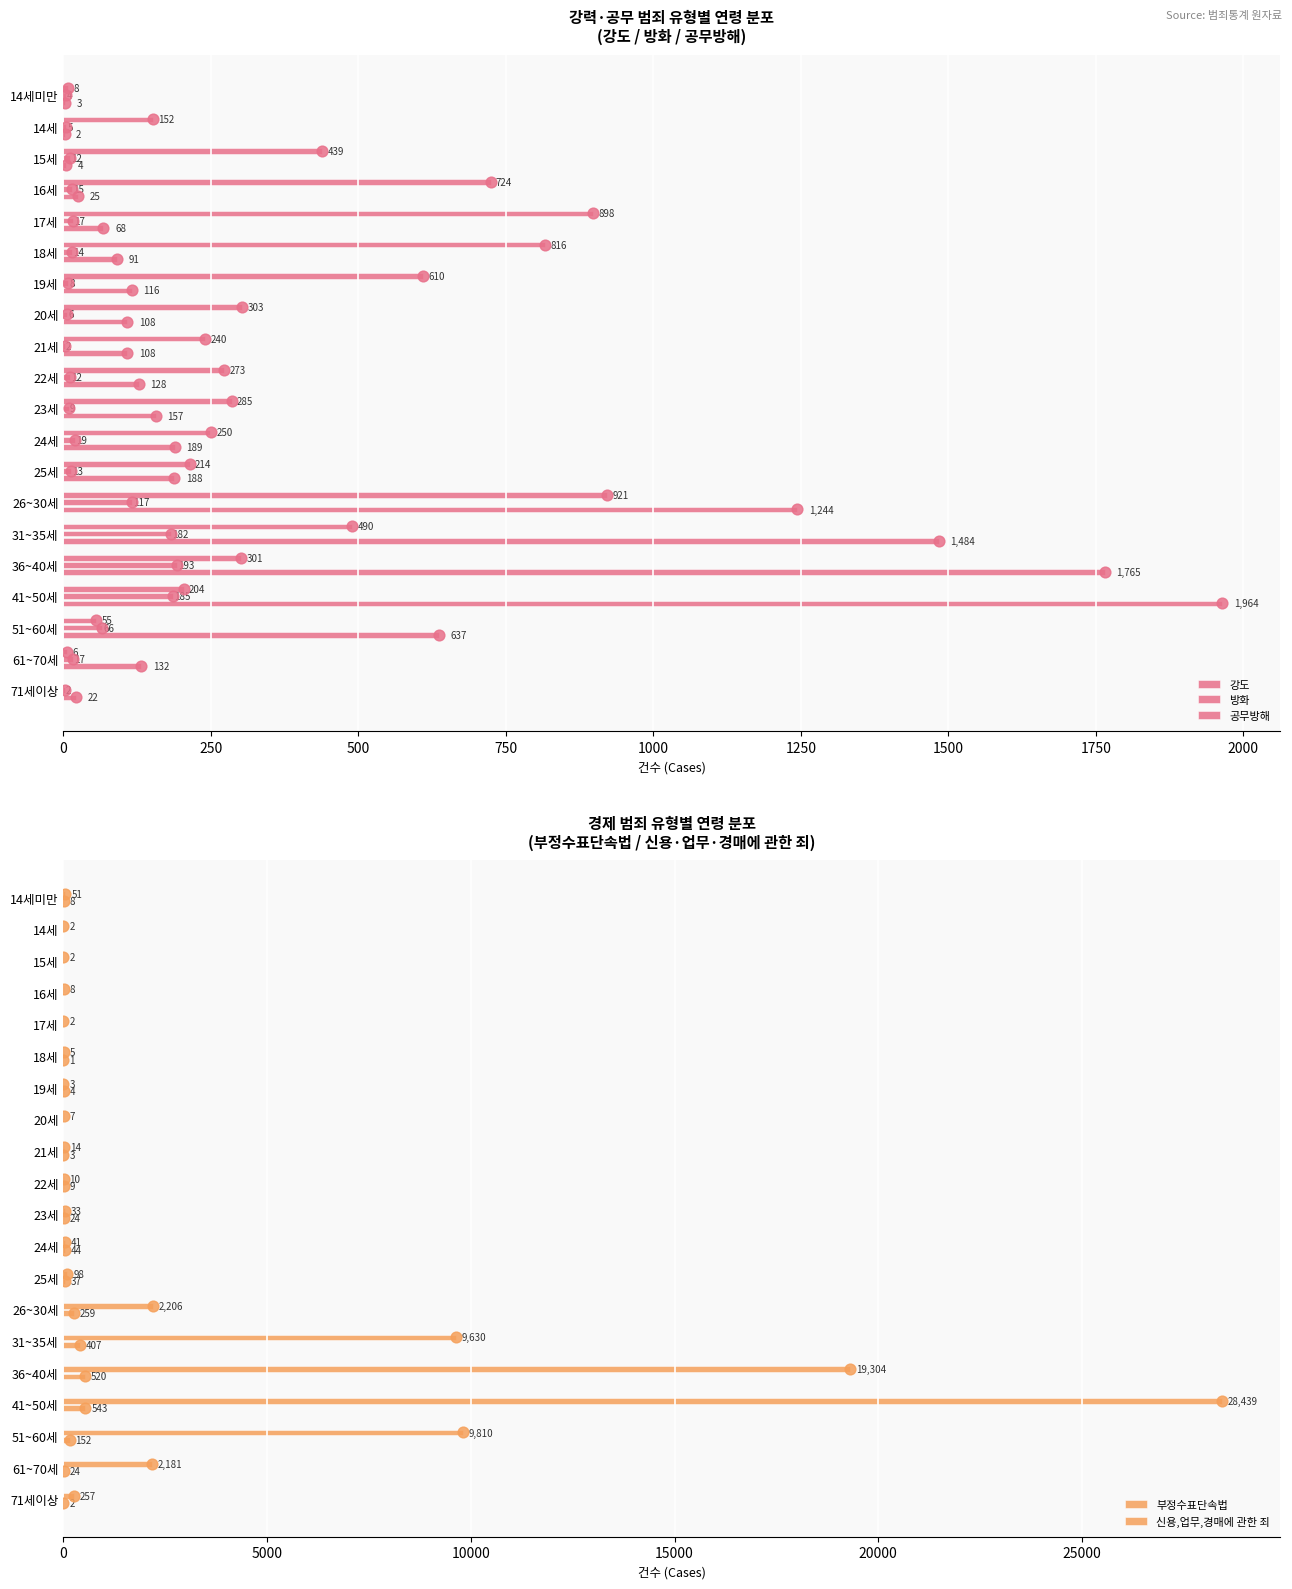

Which series reaches the maximum Y coordinate?

부정수표단속법